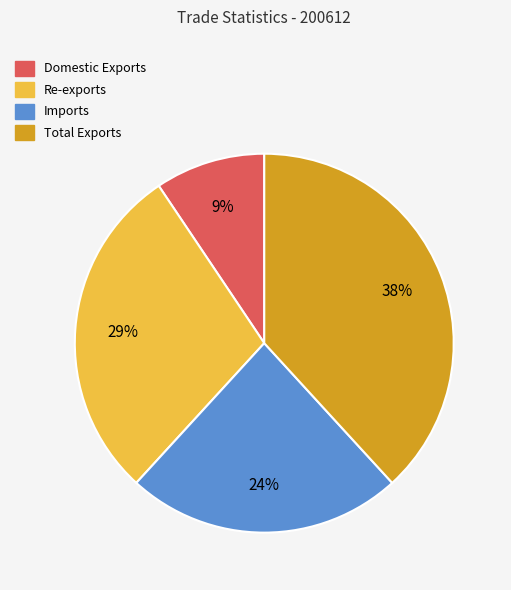

Combined, do Re-exports and Total Exports account for over 50%?

Yes